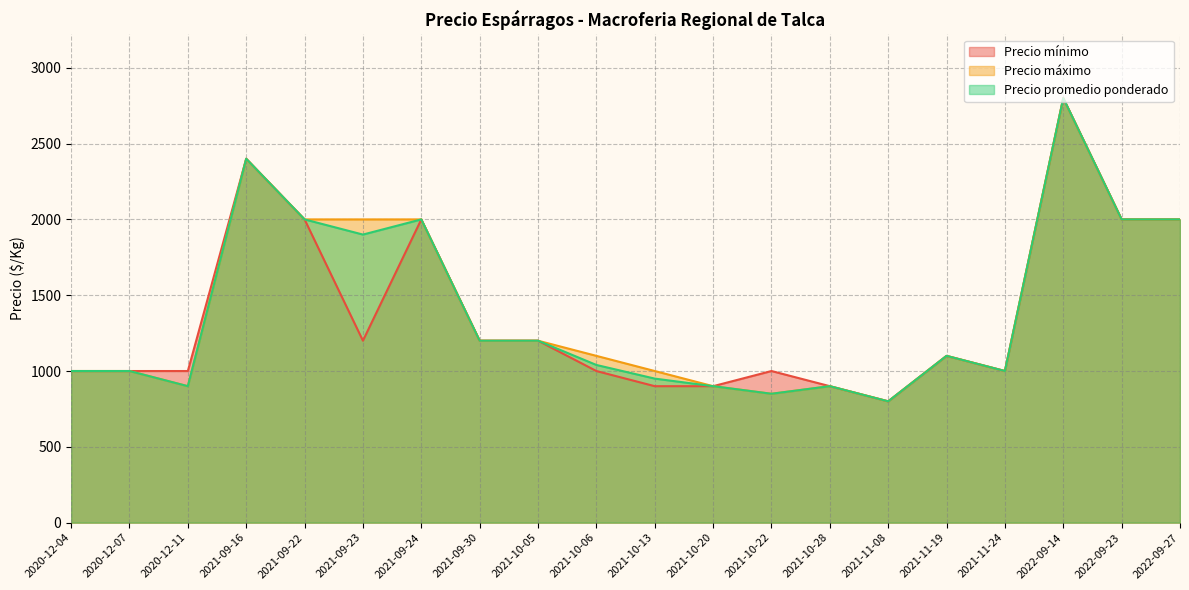

What is the spread (max minus min) of values at 2021-10-22?

150